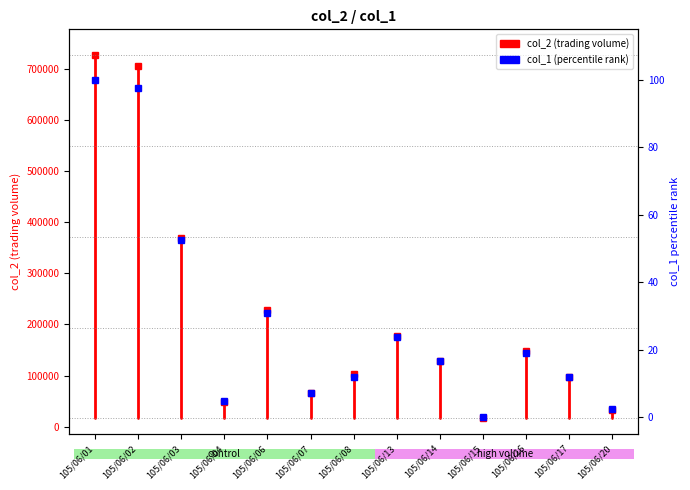

What is the sum of all col_2 values?

2849300.0